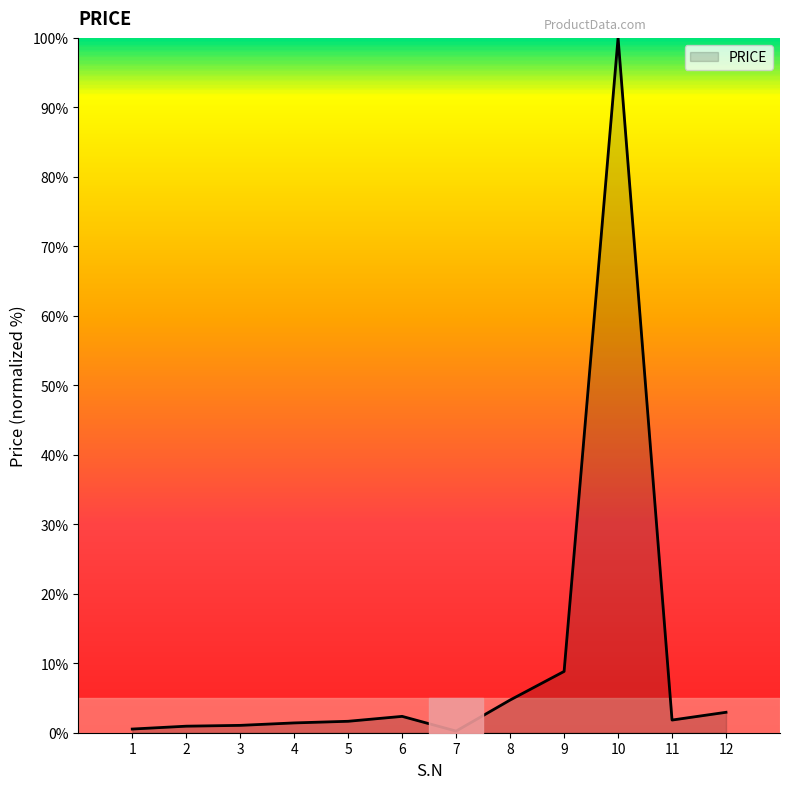

What is the difference between the maximum and minimum values?

99.8